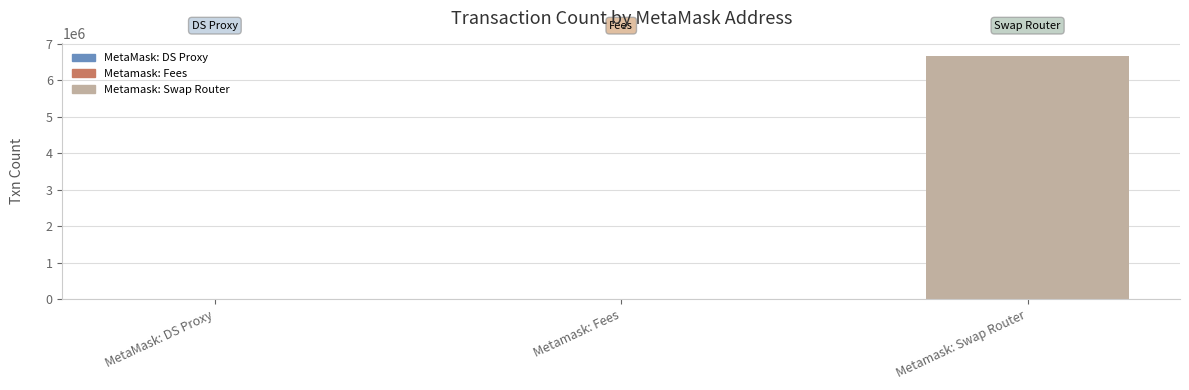

Is it true that the value at Metamask: Swap Router is 10721412?

False